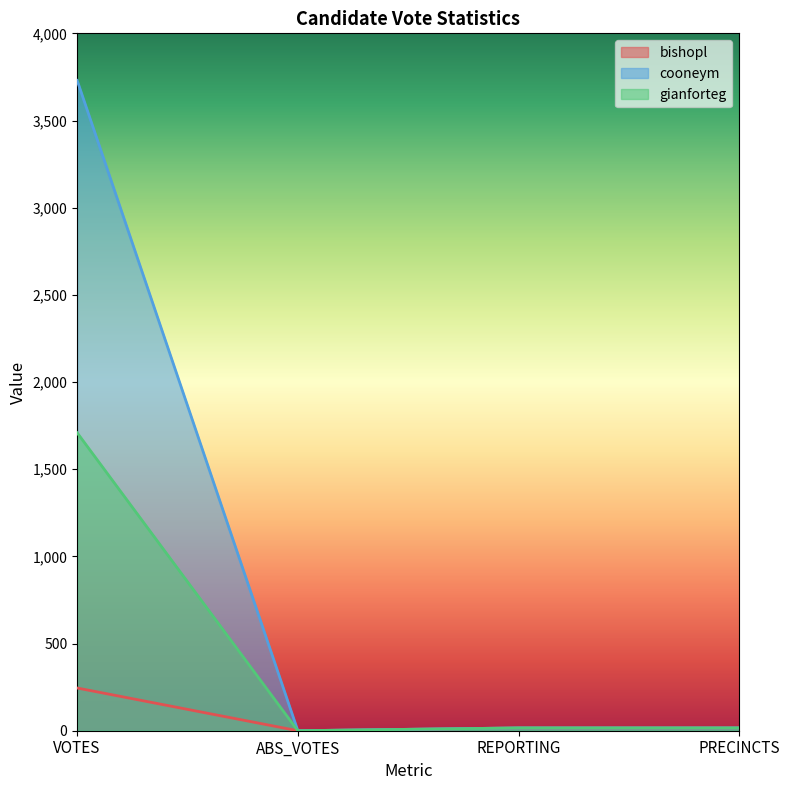

How many data points in cooneym are less than 16?

1